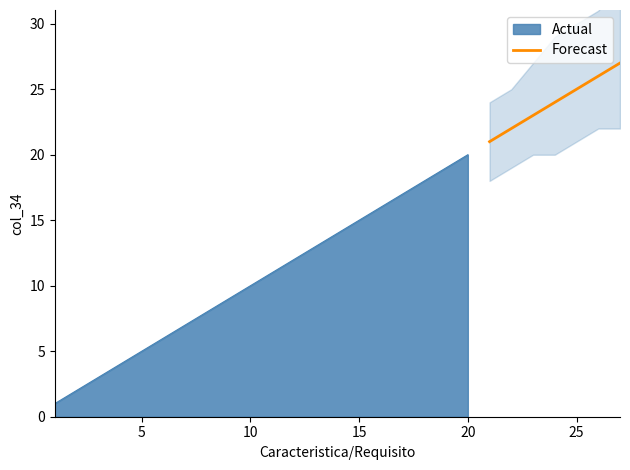

What is the highest value of the Forecast series?

27